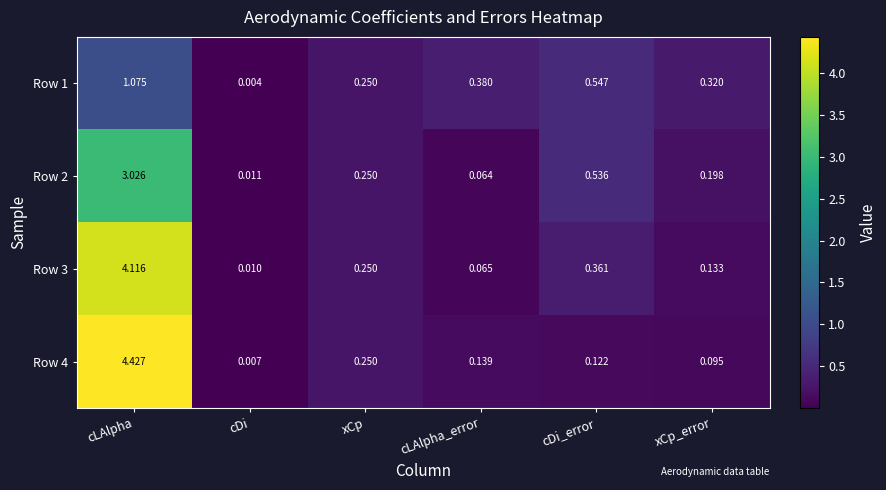

Which series has the widest spread of values?

Row 4